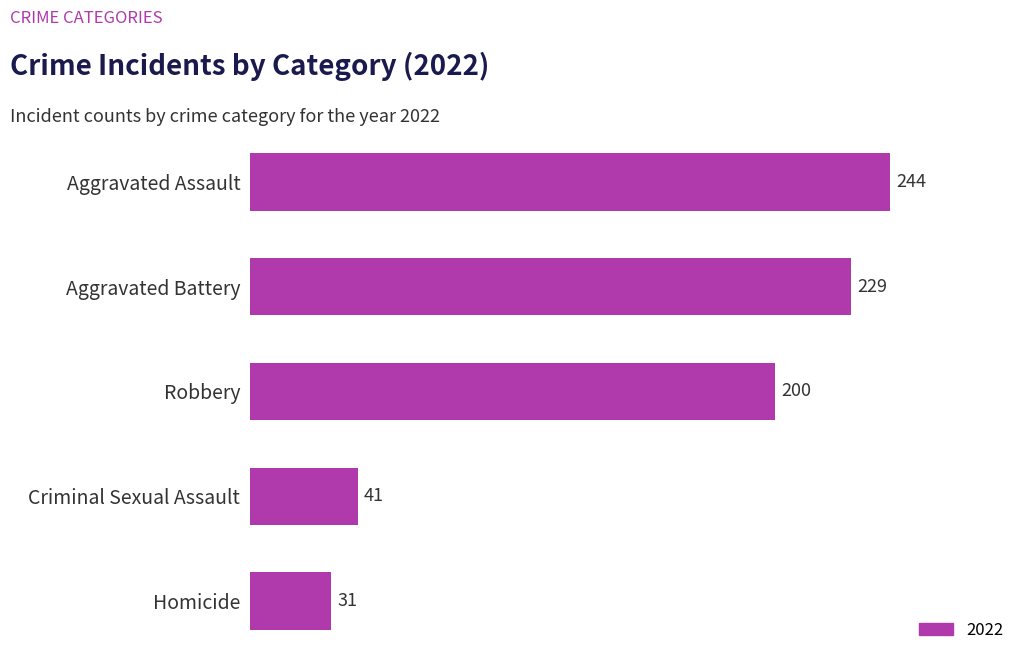

What is the sum of all values?

745